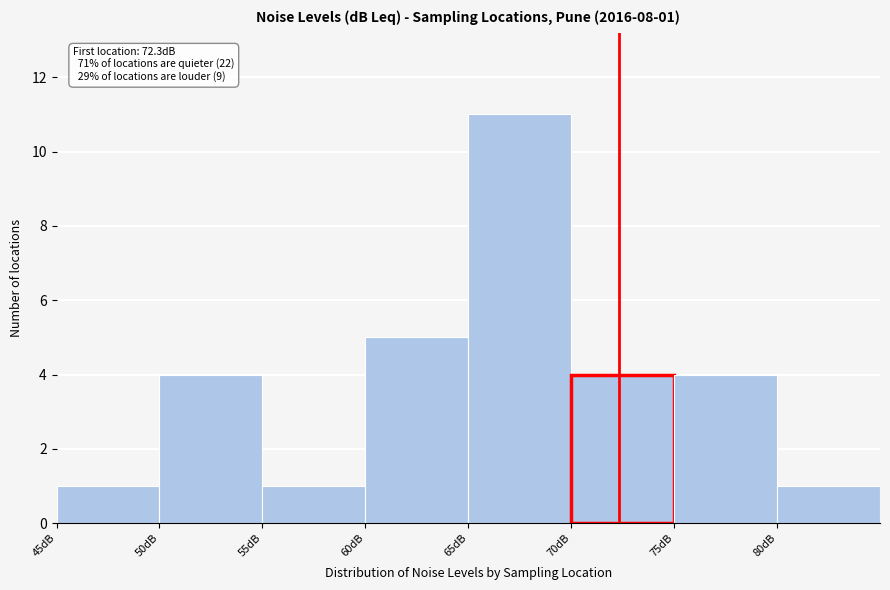

Which range on the x-axis has the tallest bar?

65 to 70